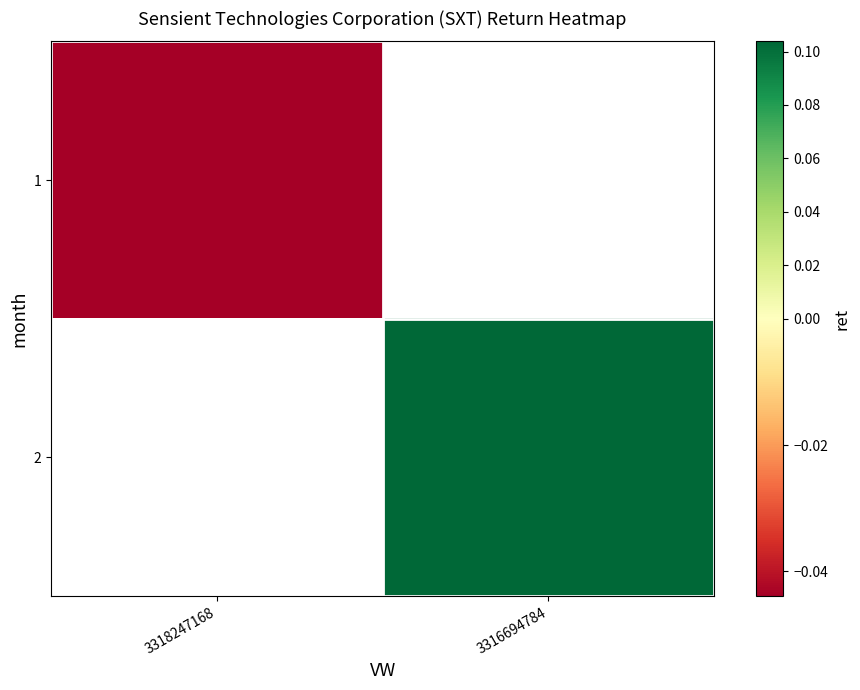

Rank the categories by 1 value from lowest to highest.

3318247168, 3316694784